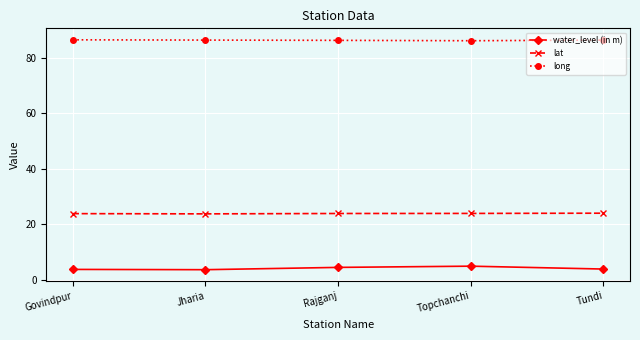

Read the lat value at Rajganj.

23.9